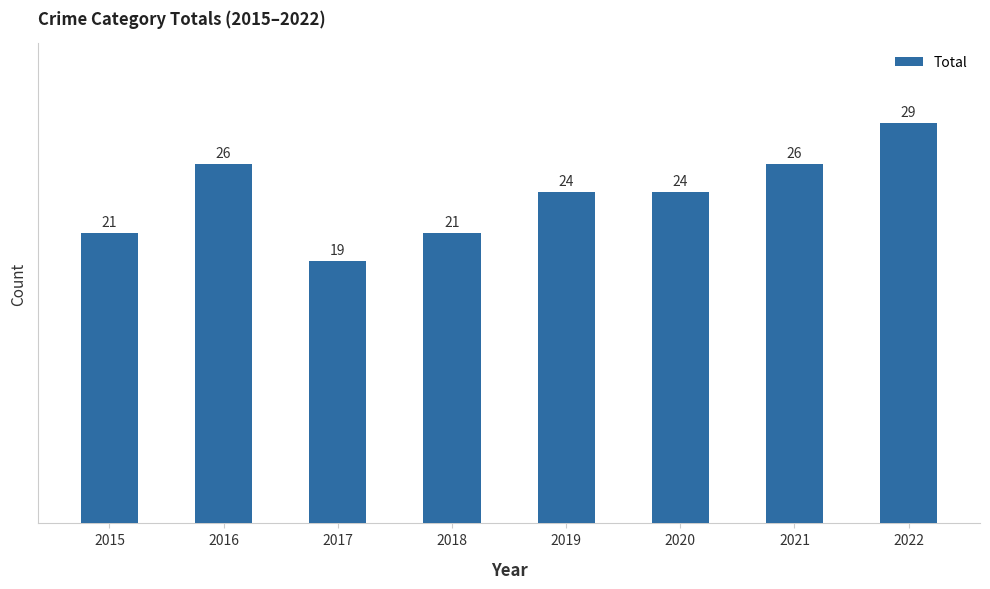

What is the value of the 5th bar from the left?

24